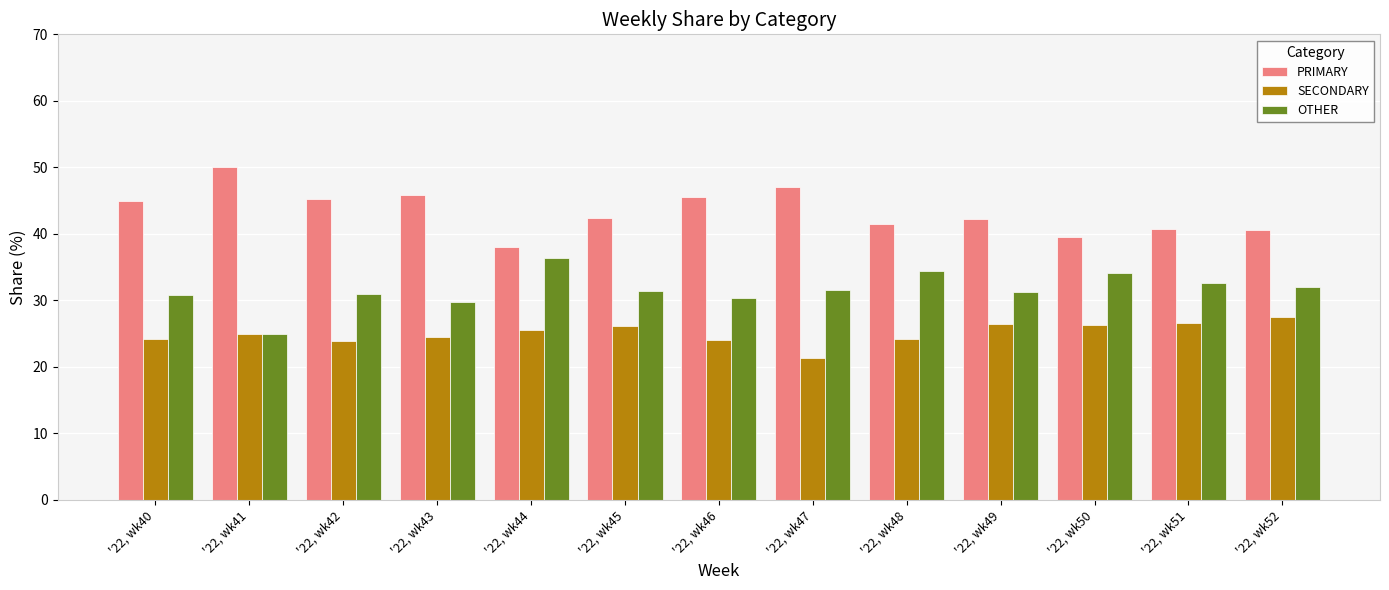

What are all the series names shown in the legend?

PRIMARY, SECONDARY, OTHER